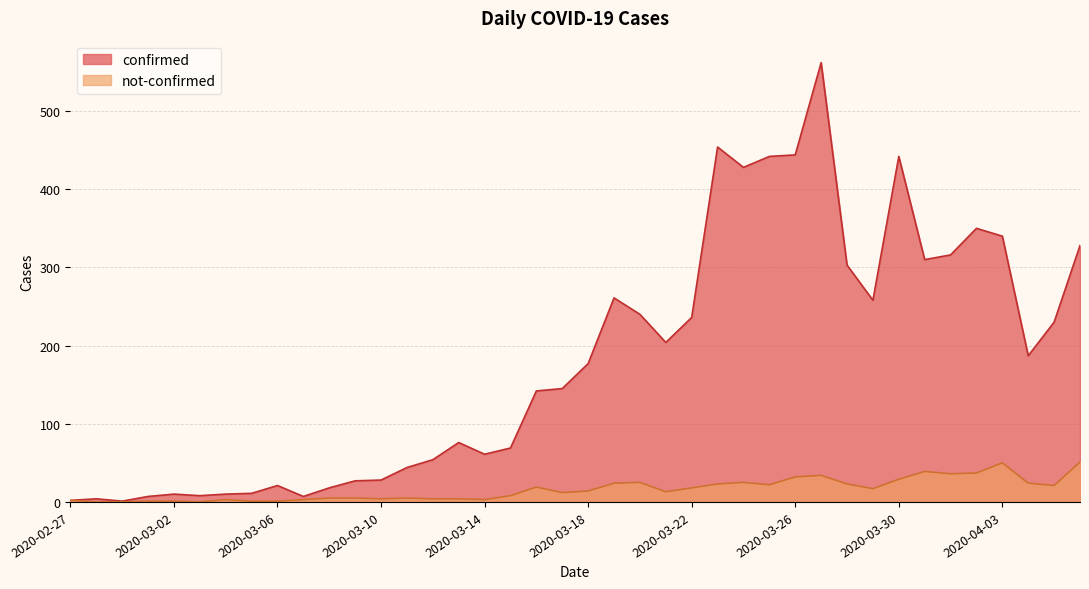

Count the number of data series in this chart.

2